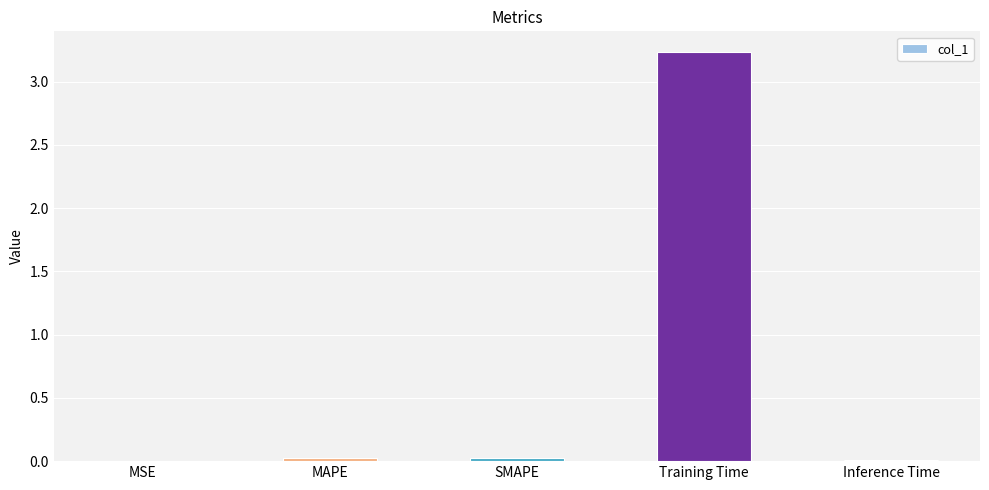

What is the sum of all values?

3.3